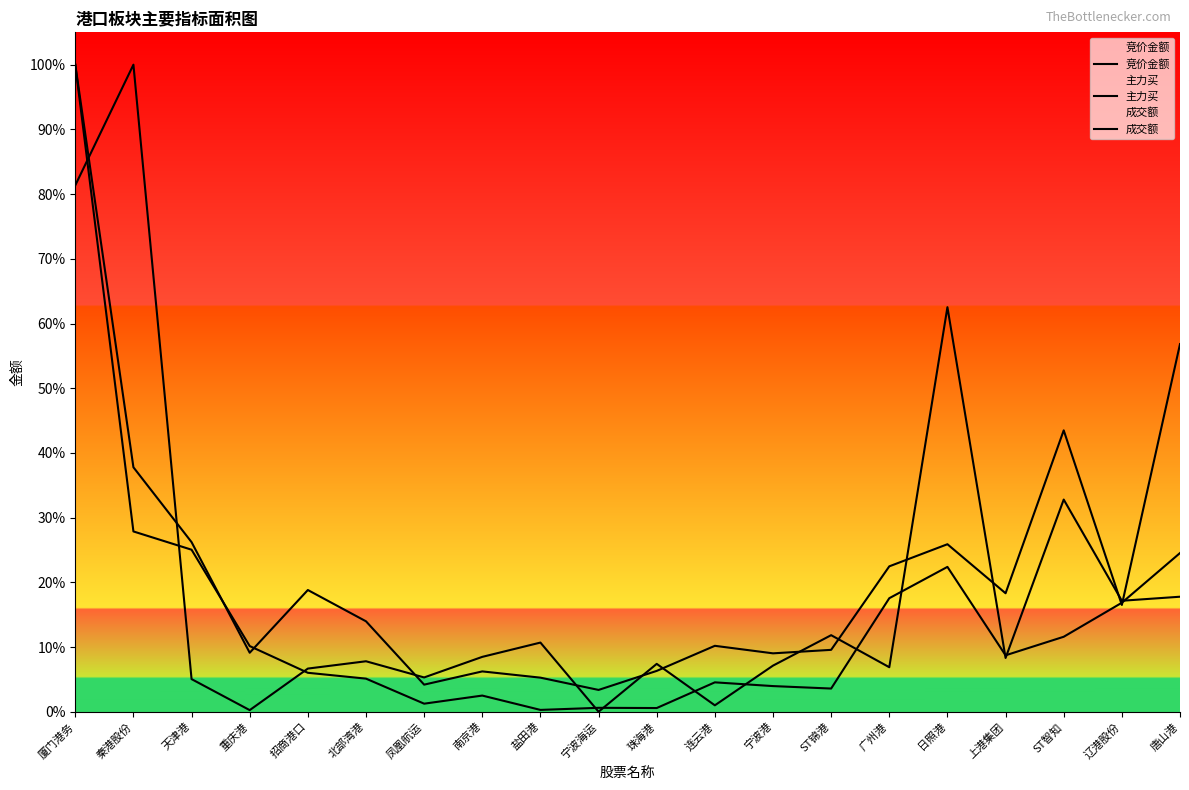

How many intersections are there between 主力买 and 竞价金额?

12